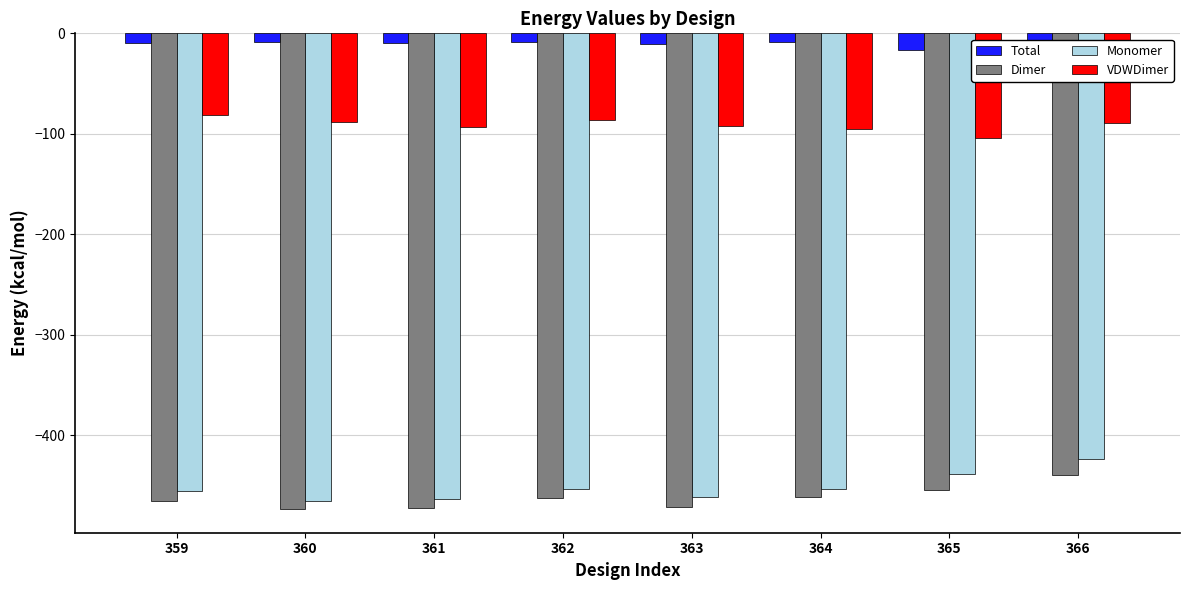

What is the highest value of the Monomer series?

-424.2